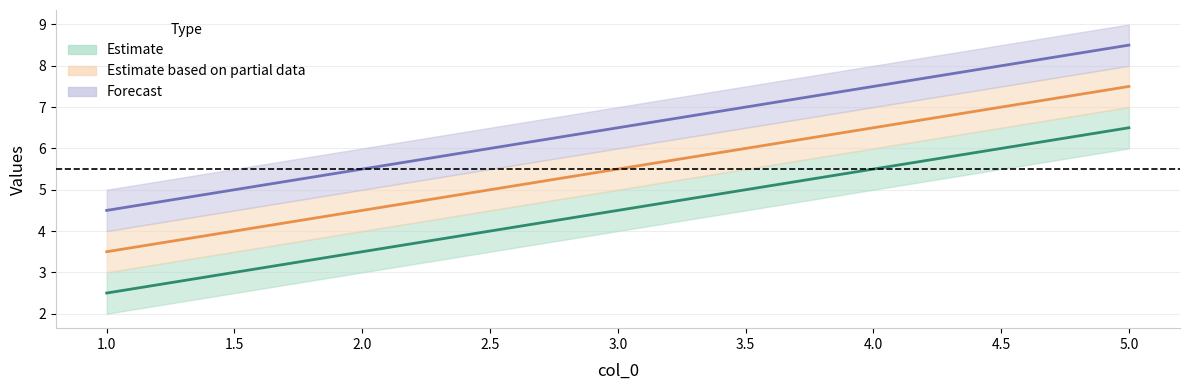

Is it true that col_1 equals 5.5 at 4?

True